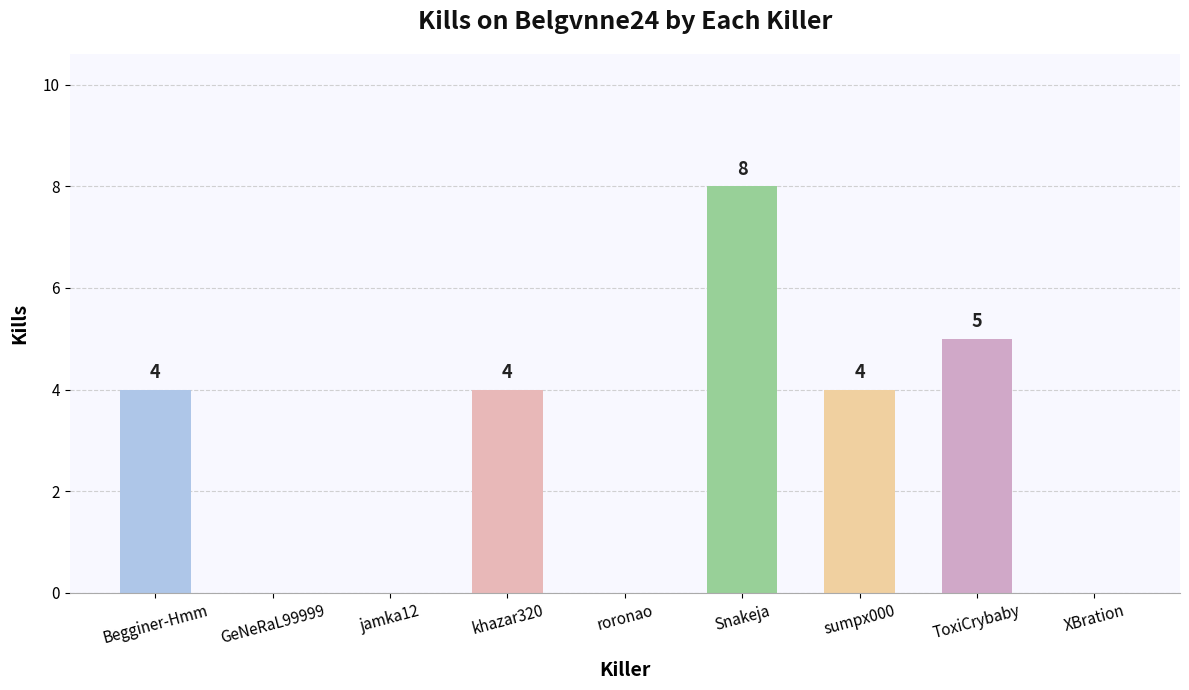

Is it true that the value at Begginer-Hmm is 4?

True